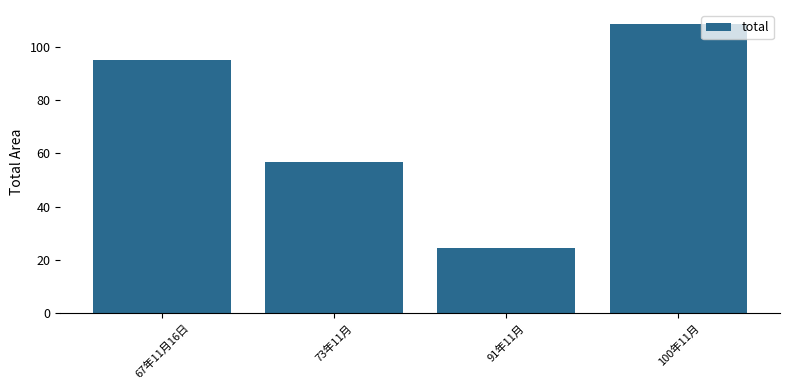

What is the difference between the second highest and minimum values?

70.7